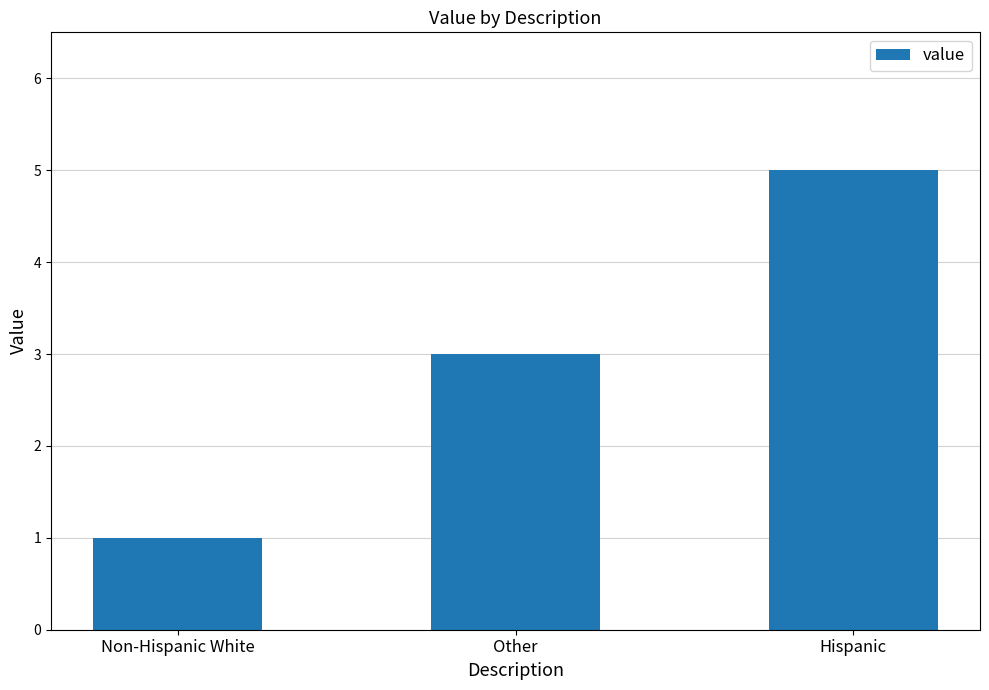

What is the label of the 3rd bar from the left?

Hispanic